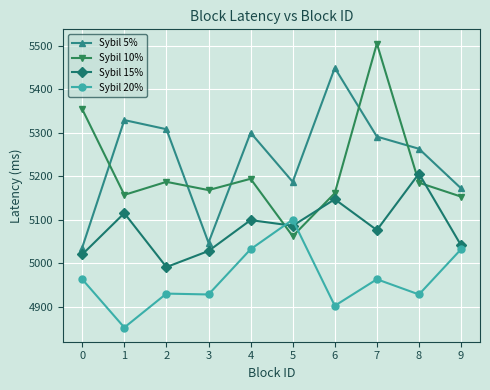

The value of Sybil 20% at 6 is 4902. True or false?

True